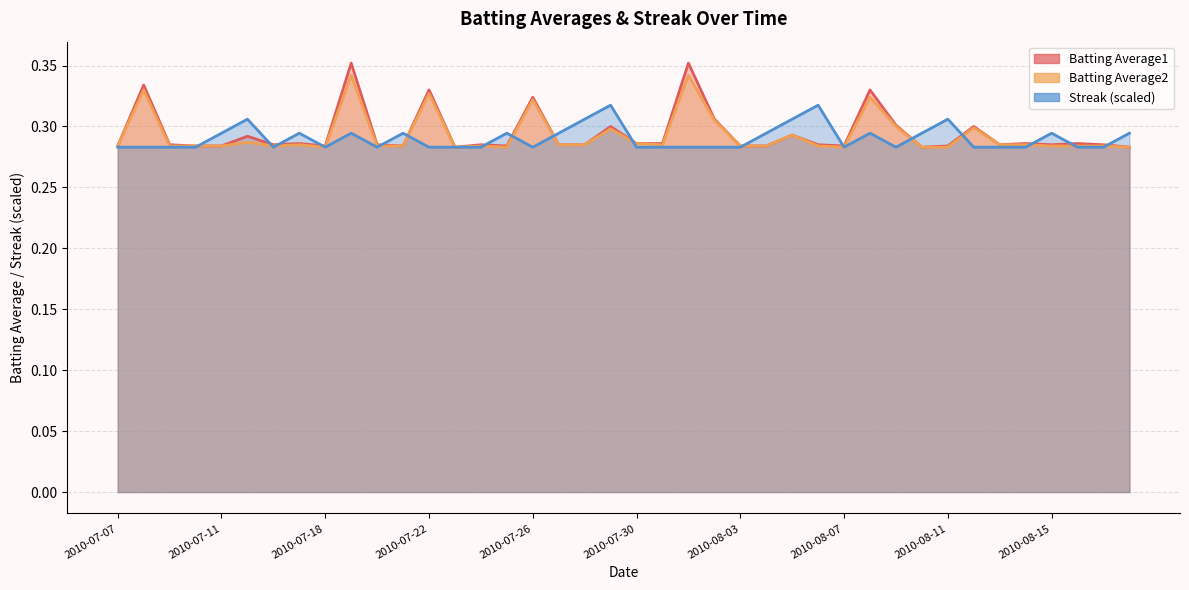

Reading left to right, what are all the values shown in this chart?

Batting Average1: 0.3	0.3	0.3	0.3	0.3	0.3	0.3	0.3	0.3	0.4	0.3	0.3	0.3	0.3	0.3	0.3	0.3	0.3	0.3	0.3	0.3	0.3	0.4	0.3	0.3	0.3	0.3	0.3	0.3	0.3	0.3	0.3	0.3	0.3	0.3	0.3	0.3	0.3	0.3	0.3
Batting Average2: 0.3	0.3	0.3	0.3	0.3	0.3	0.3	0.3	0.3	0.3	0.3	0.3	0.3	0.3	0.3	0.3	0.3	0.3	0.3	0.3	0.3	0.3	0.3	0.3	0.3	0.3	0.3	0.3	0.3	0.3	0.3	0.3	0.3	0.3	0.3	0.3	0.3	0.3	0.3	0.3
Streak (scaled): 0.3	0.3	0.3	0.3	0.3	0.3	0.3	0.3	0.3	0.3	0.3	0.3	0.3	0.3	0.3	0.3	0.3	0.3	0.3	0.3	0.3	0.3	0.3	0.3	0.3	0.3	0.3	0.3	0.3	0.3	0.3	0.3	0.3	0.3	0.3	0.3	0.3	0.3	0.3	0.3